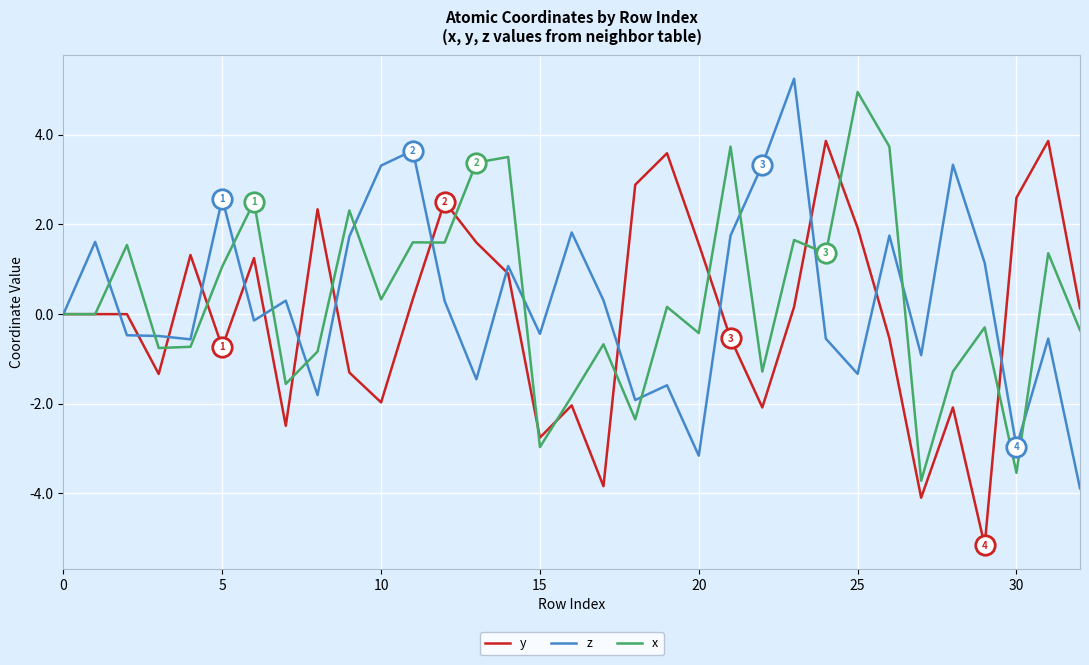

What is the maximum value shown in the chart?

5.3